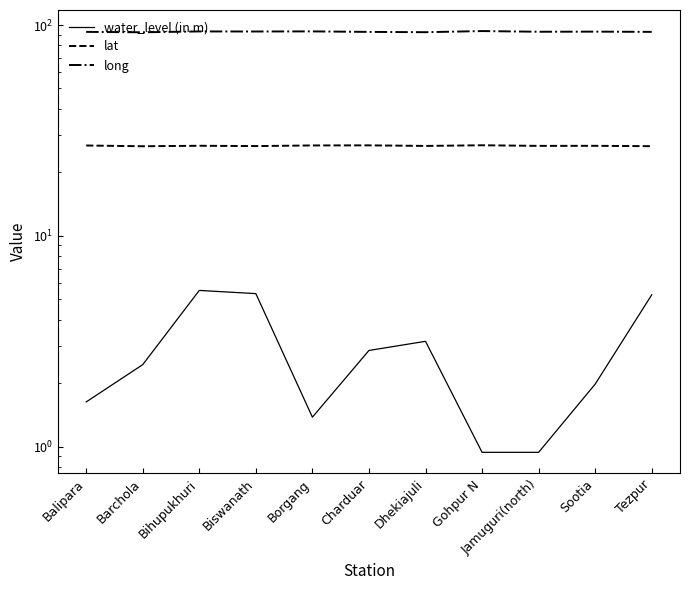

At how many categories does at least one series exceed 4?

11